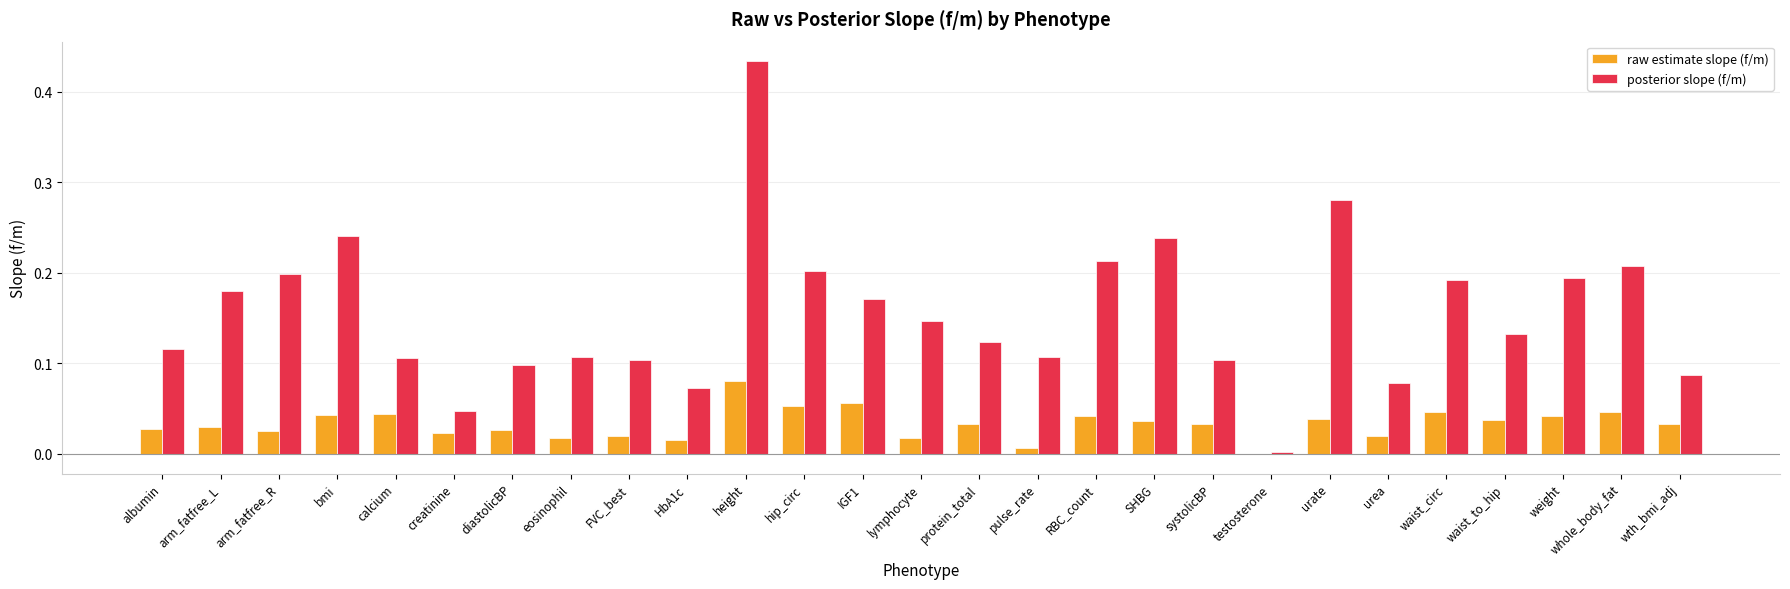

At which category is the sum across all series the highest?

height